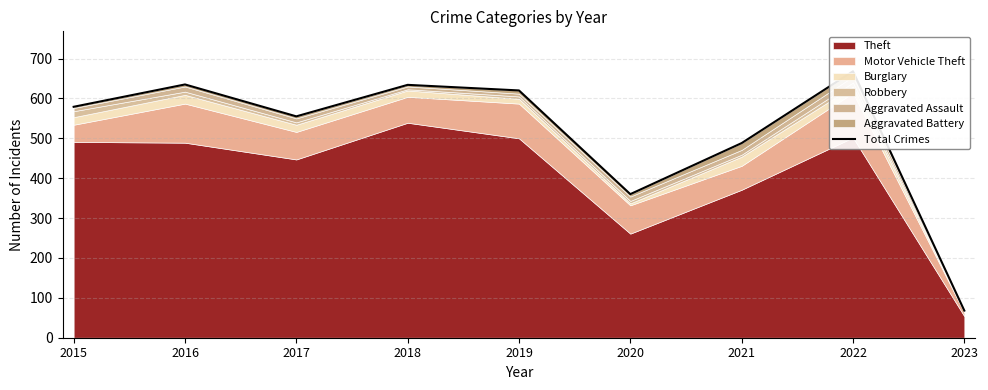

List the labels in order of value, smallest first.

2023, 2020, 2021, 2017, 2015, 2019, 2018, 2016, 2022